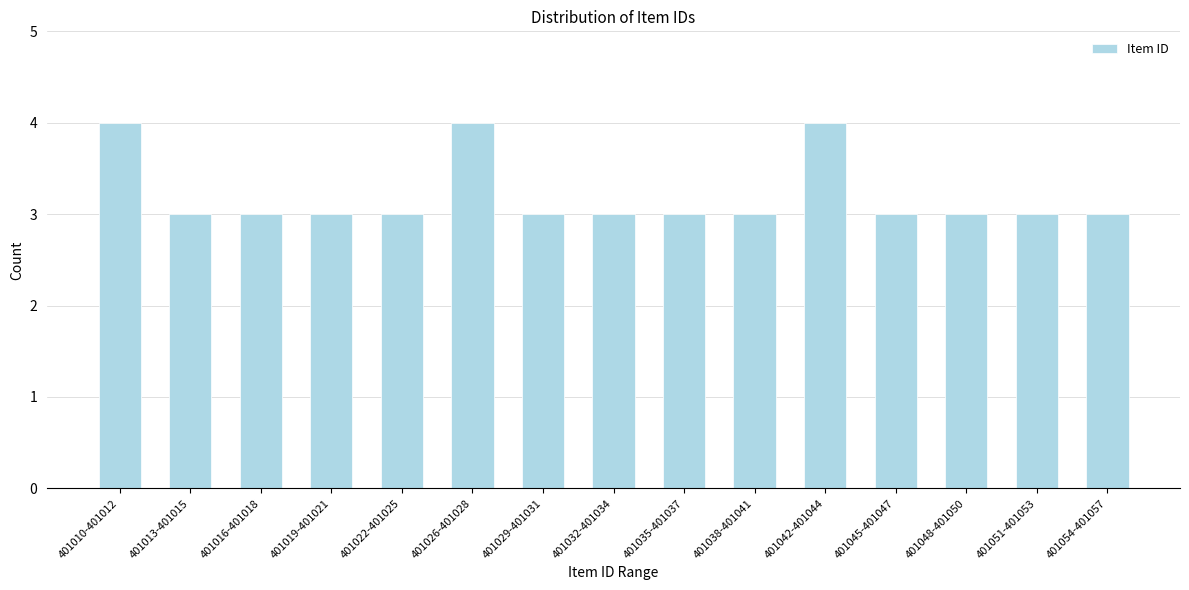

Reading left to right, what are all the values shown in this chart?

401010-401012=4	401013-401015=3	401016-401018=3	401019-401021=3	401022-401025=3	401026-401028=4	401029-401031=3	401032-401034=3	401035-401037=3	401038-401041=3	401042-401044=4	401045-401047=3	401048-401050=3	401051-401053=3	401054-401057=3